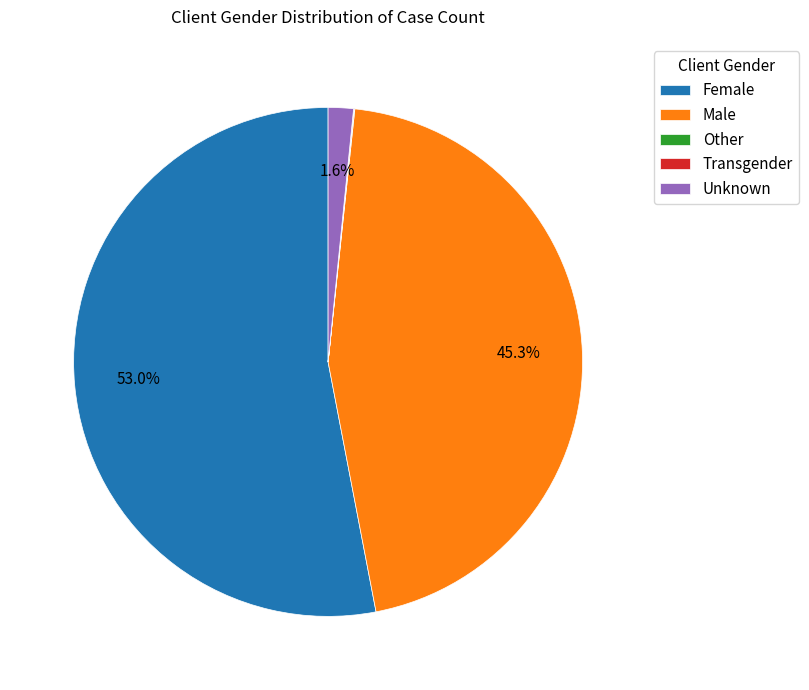

How much of the chart is everything except Male?

54.7%